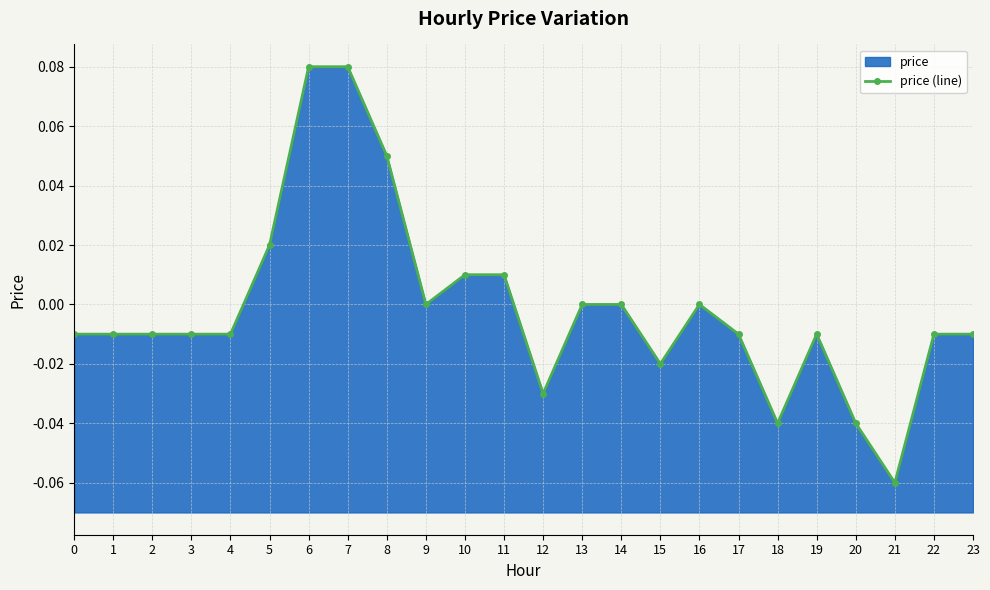

Count the number of categories in the chart.

24